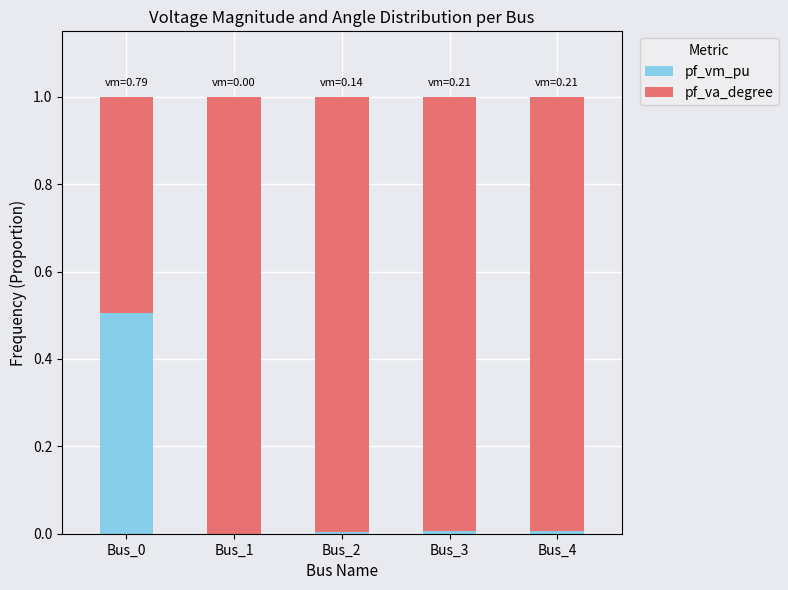

The pf_vm_pu series shows -0.3 at Bus_1. True or false?

False